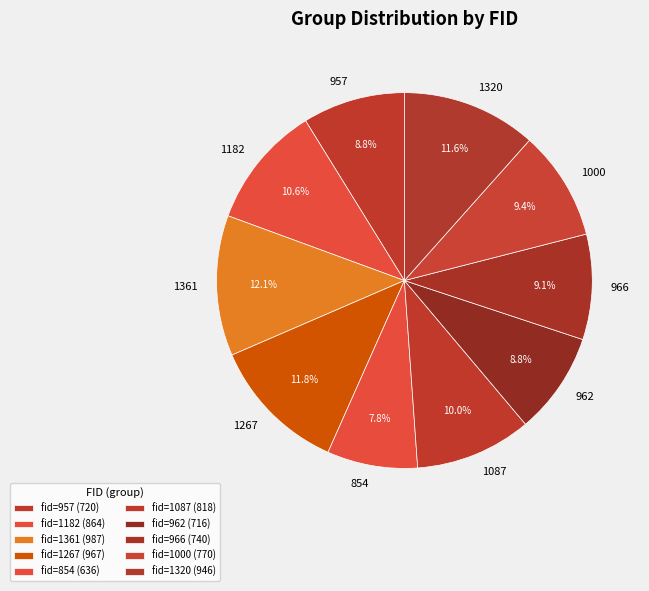

How many slices are in this pie chart?

10